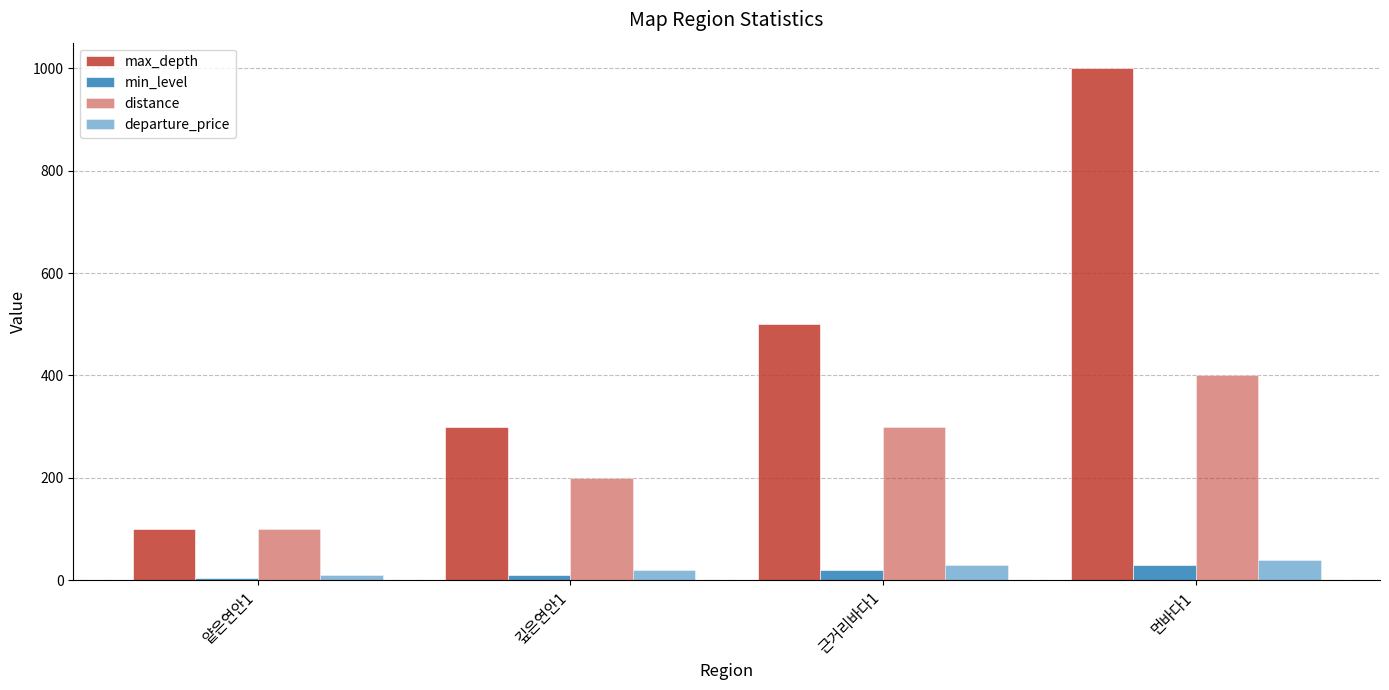

True or false: max_depth has a value of 1431 at 먼바다1.

False